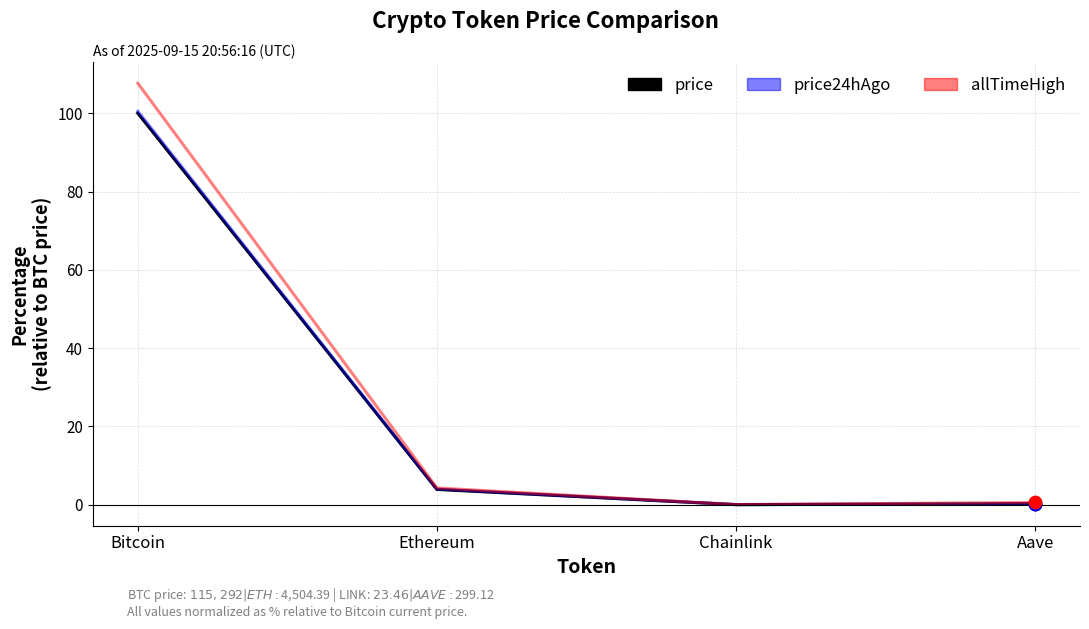

What is the spread (max minus min) of values at Bitcoin?

7.7